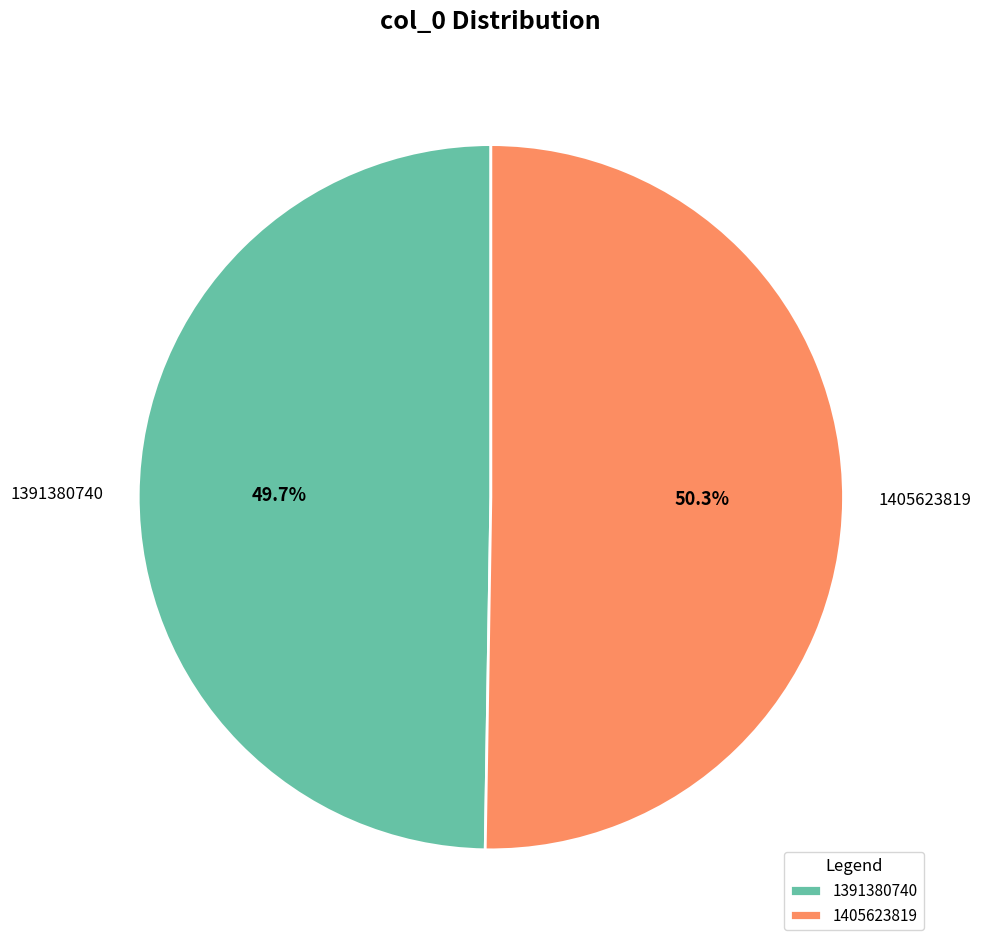

Is it true that 1391380740 is 50% of the pie?

True